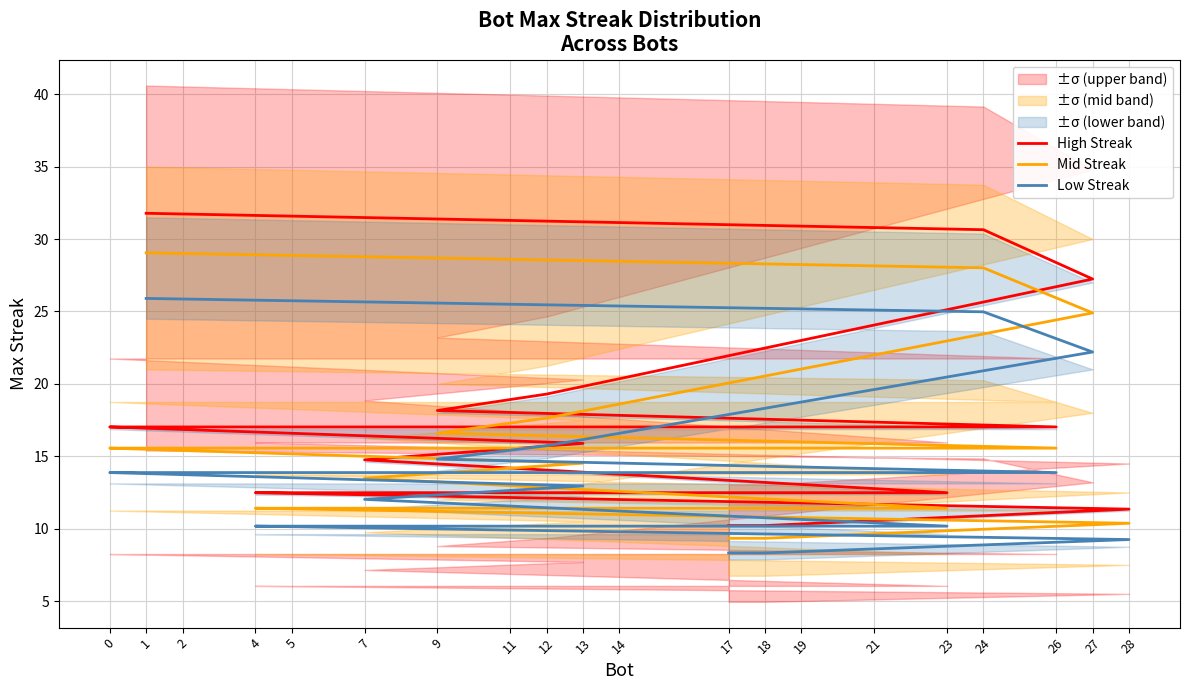

Which category has the highest value across all series?

1